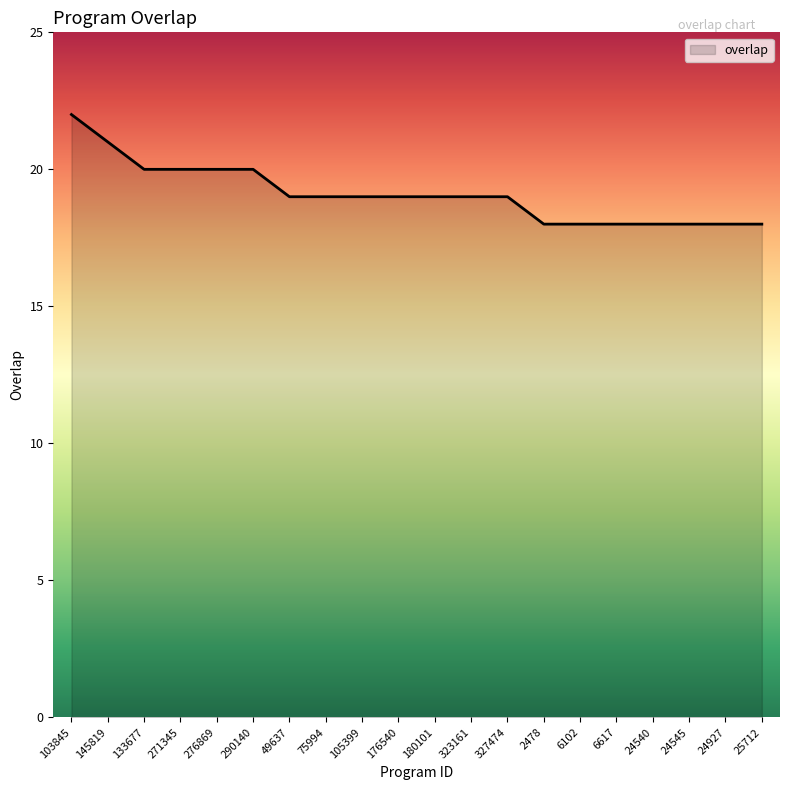

Reading right to left, extract all data points from this chart.

18	18	18	18	18	18	18	19	19	19	19	19	19	19	20	20	20	20	21	22